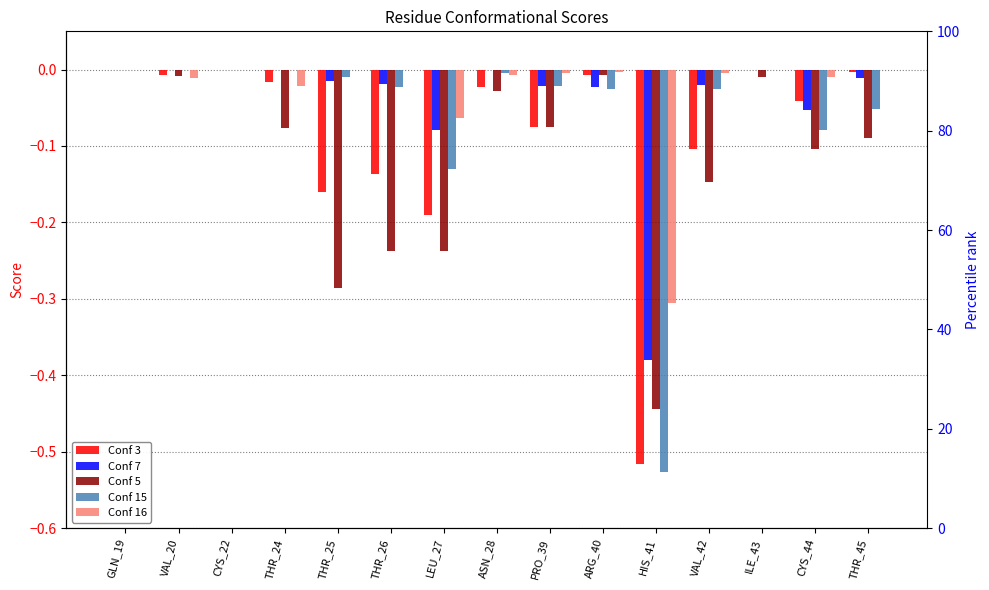

What is the sum of all Conf 7 values?

-0.6